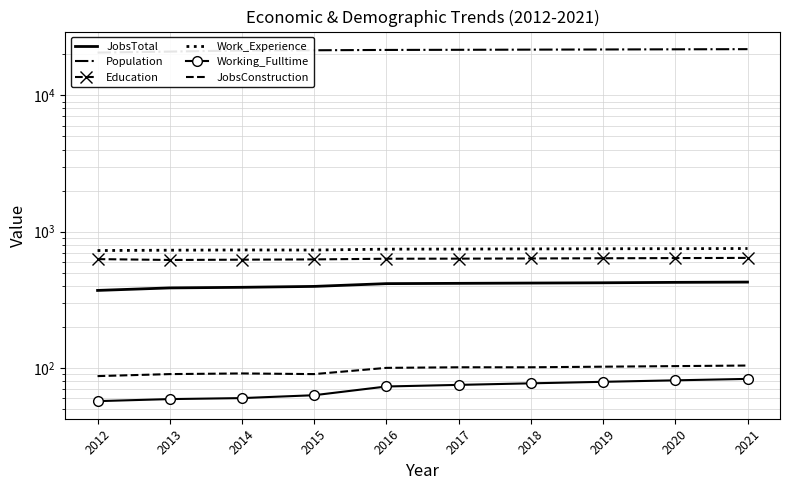

Rank the series by their maximum value, from lowest to highest.

Working_Fulltime, JobsConstruction, JobsTotal, Education, Work_Experience, Population